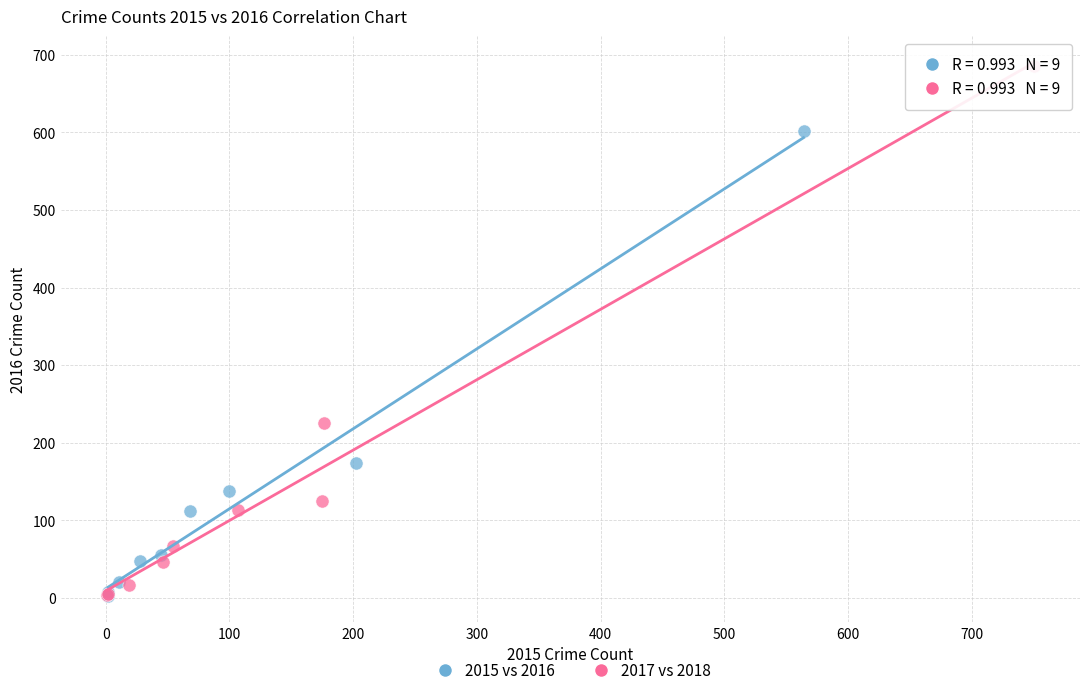

Which series has the largest Y range (max minus min)?

2017 vs 2018